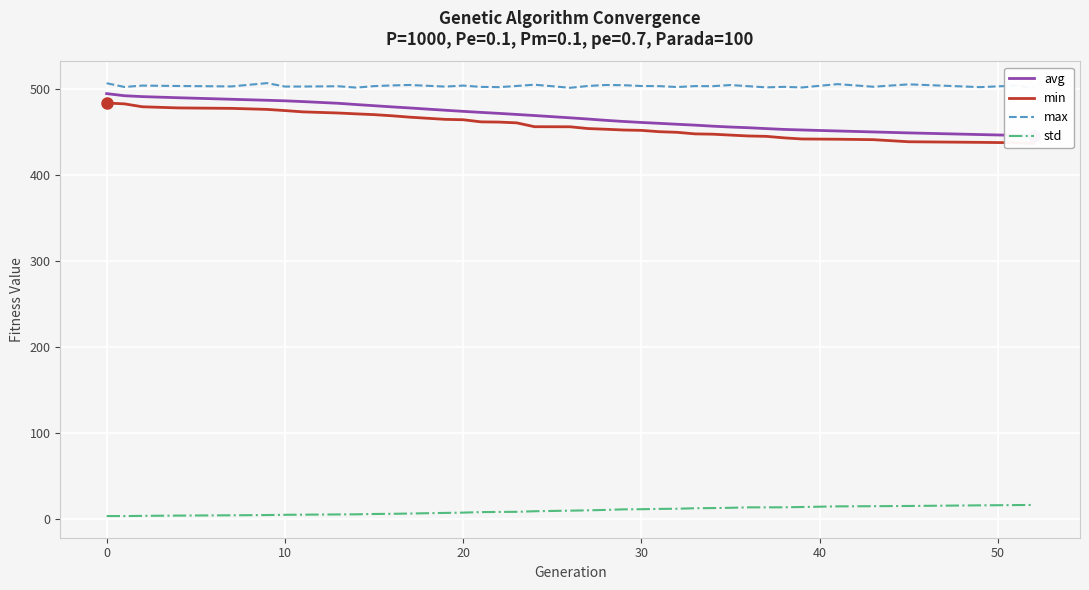

Which series has the largest total across all categories?

max